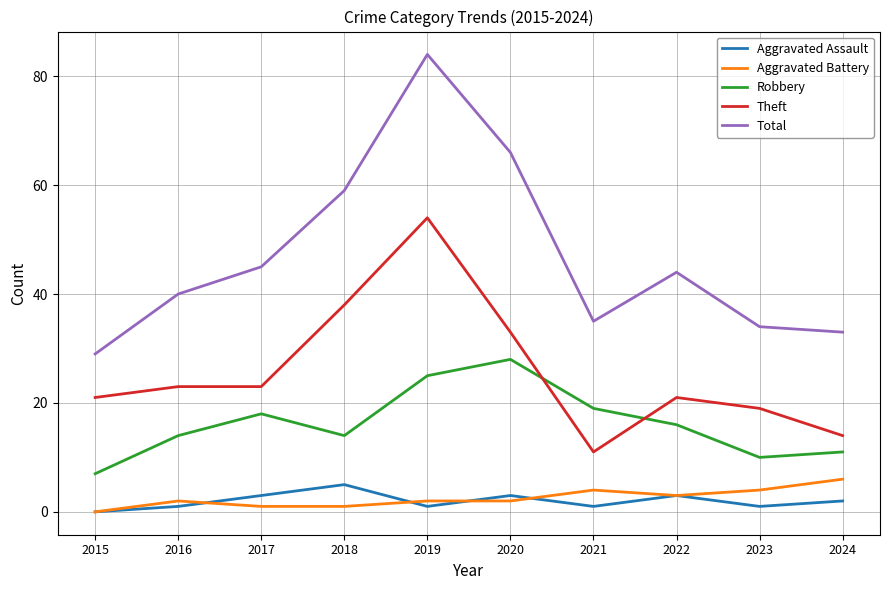

Which series has the largest total across all categories?

Total